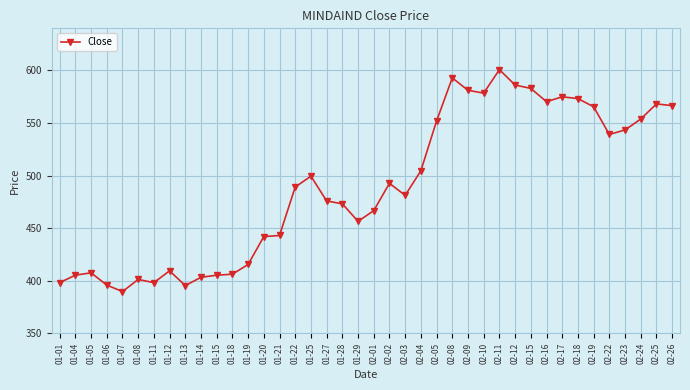

Read the value at 01-01.

398.2